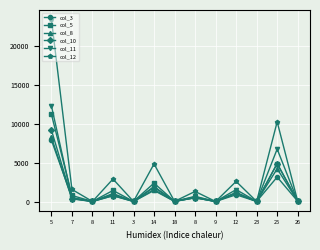

What is the average value of the col_12 series?

3616